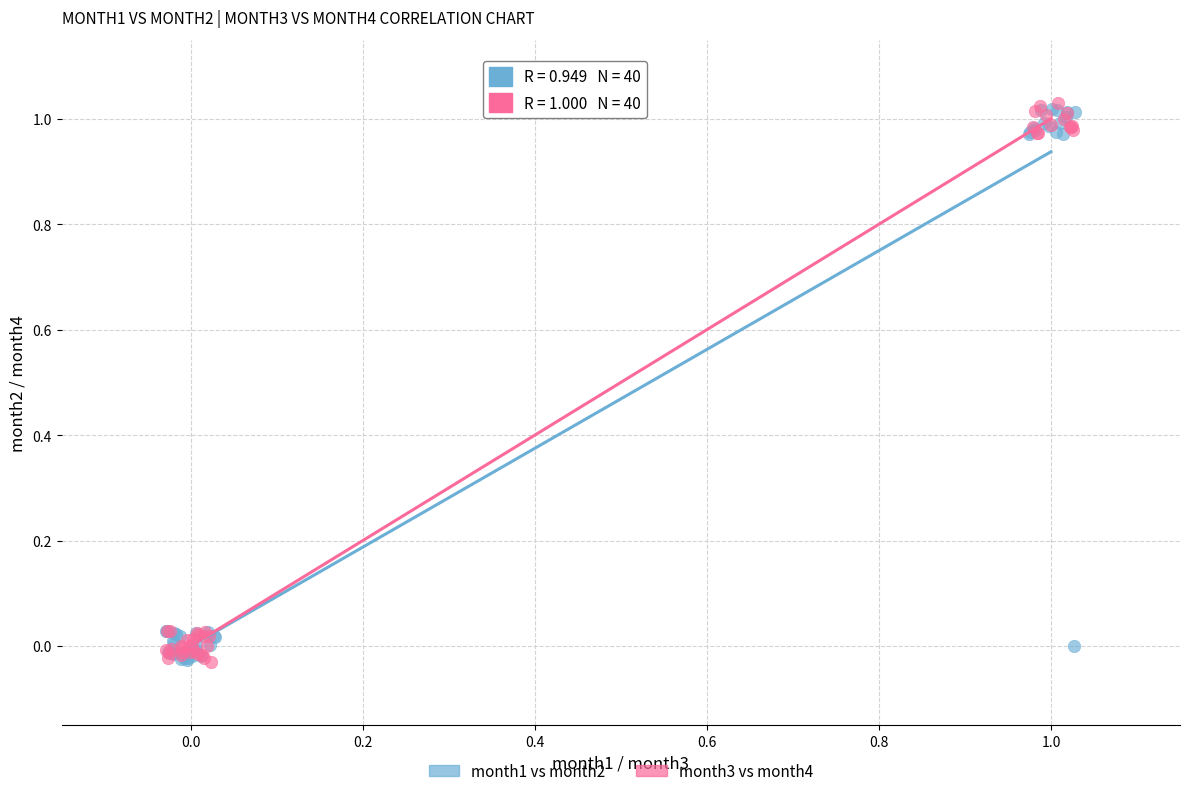

Which series contains the highest Y value?

month3 vs month4